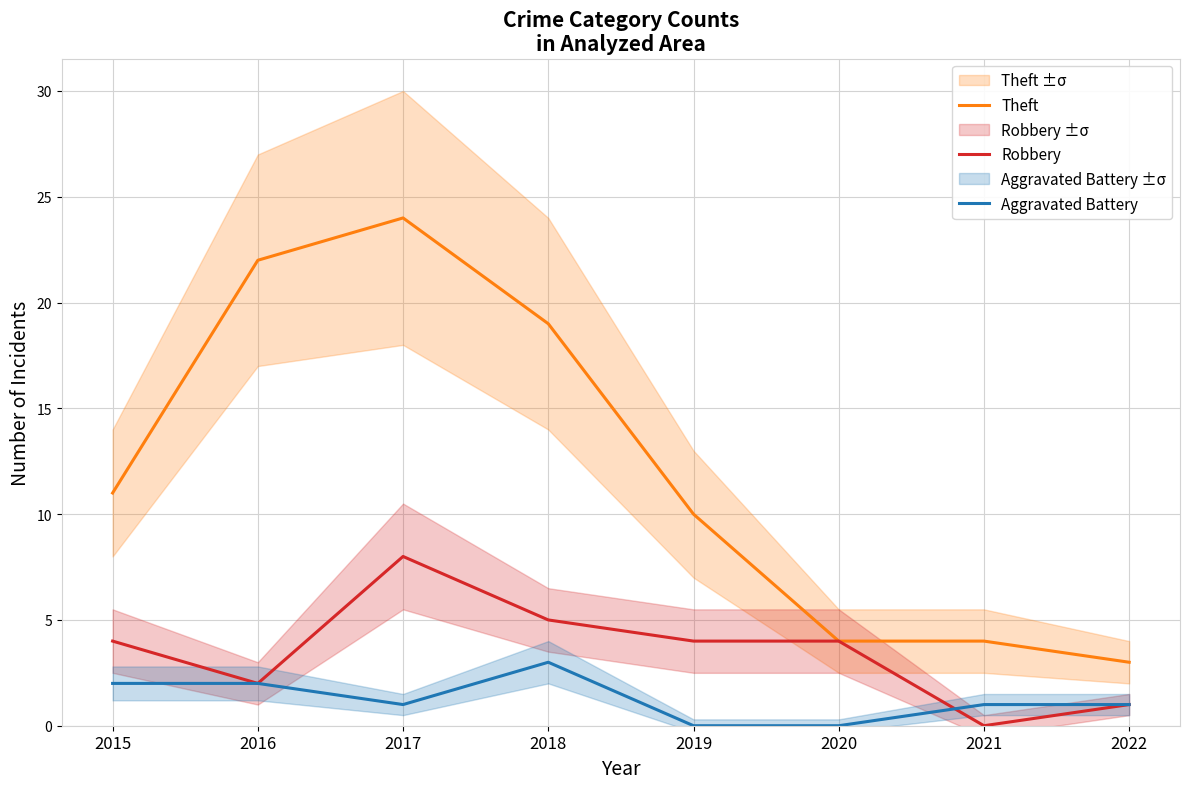

True or false: Theft and Robbery cross at least once.

False